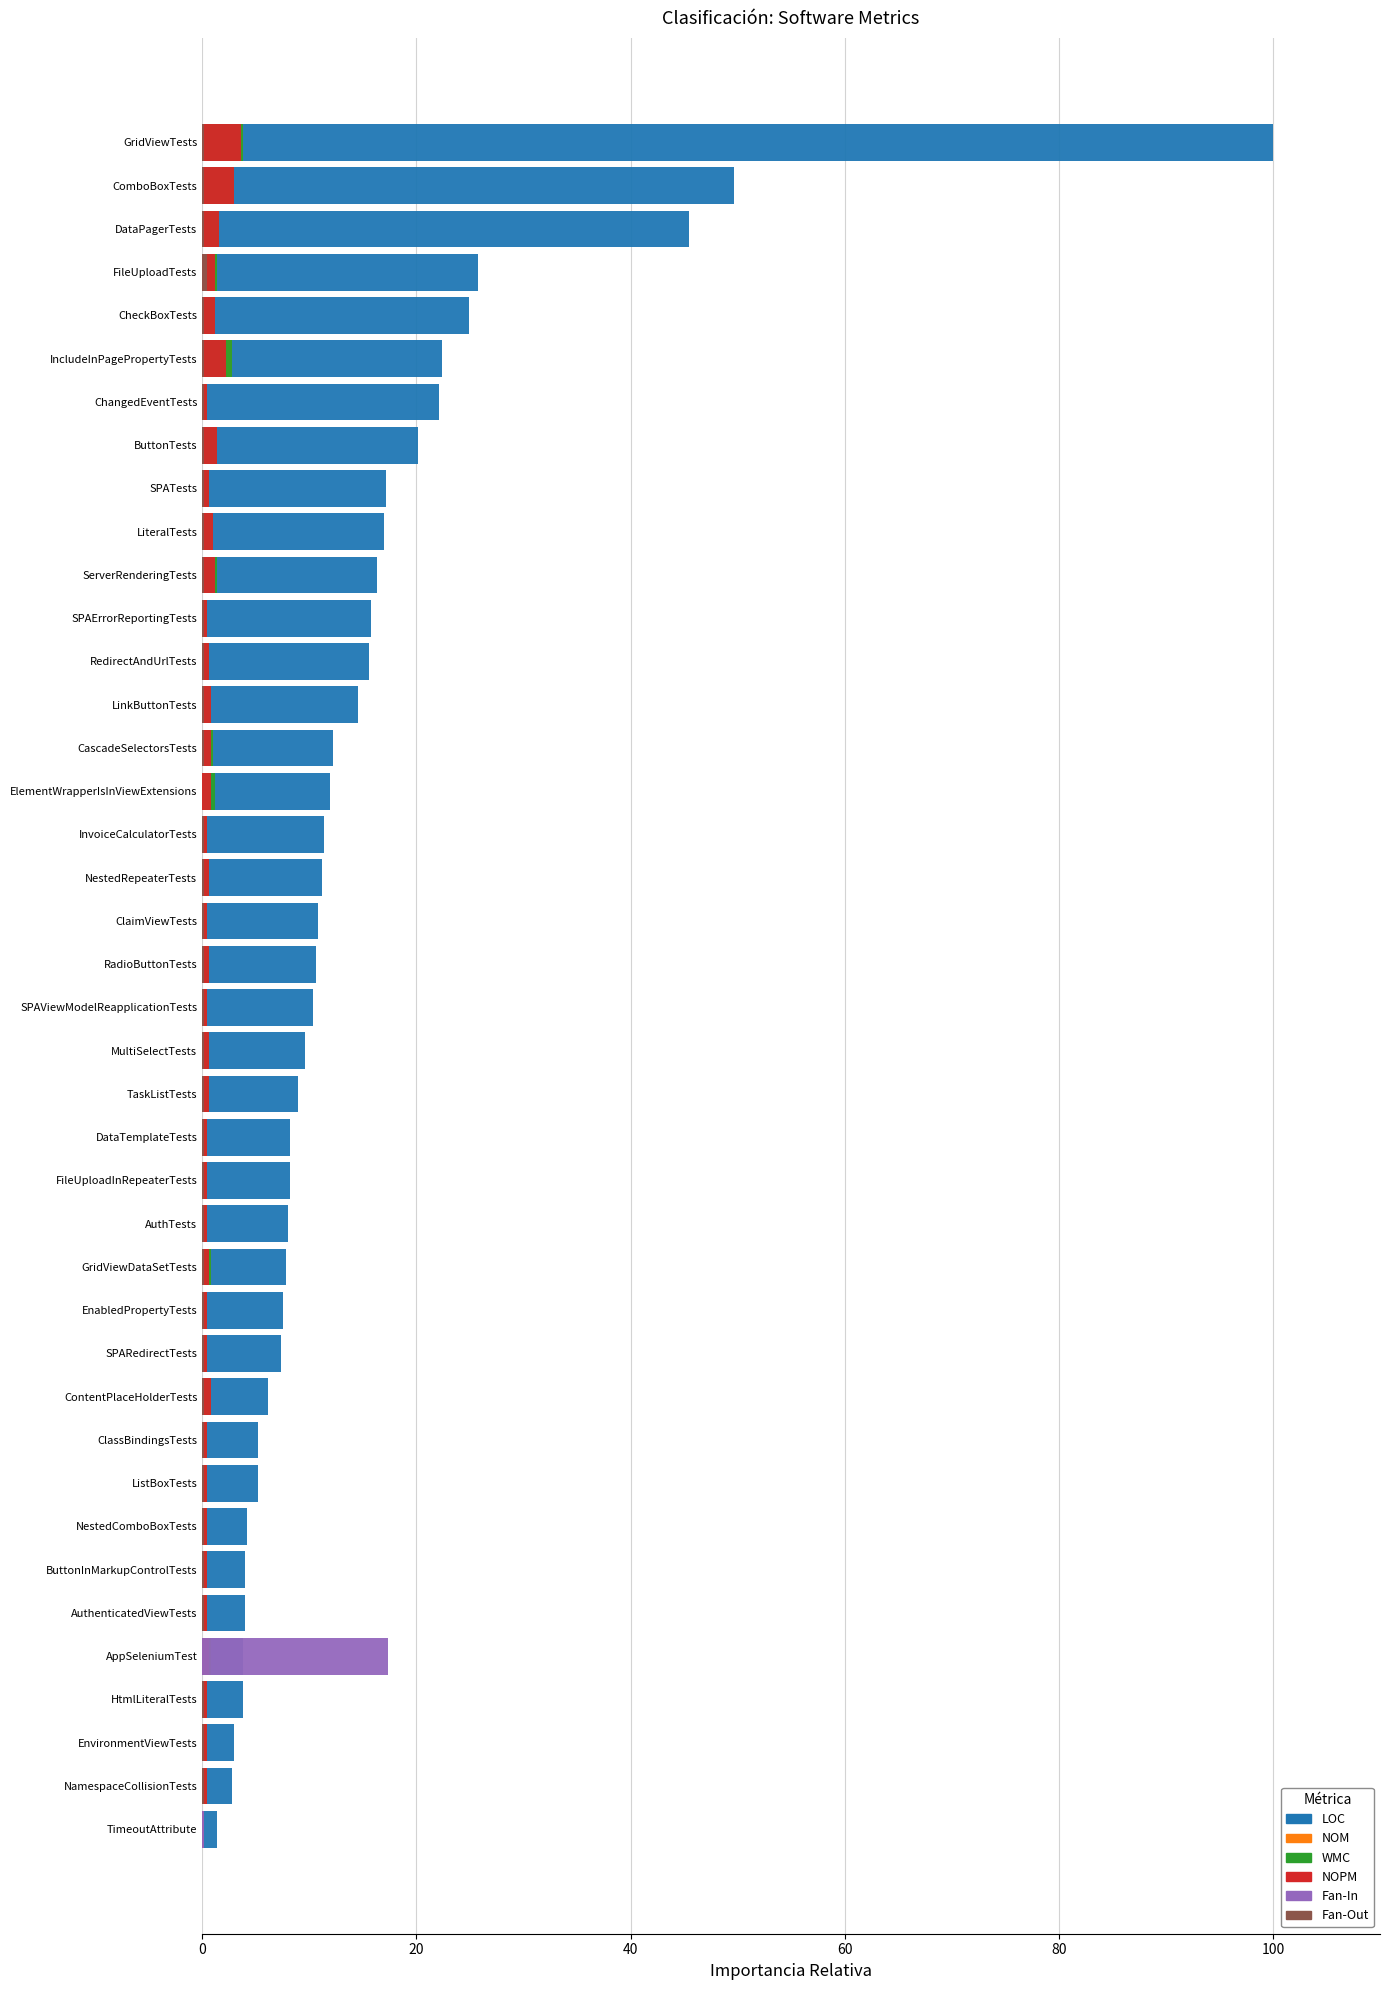

How many bars are there in each group?

6